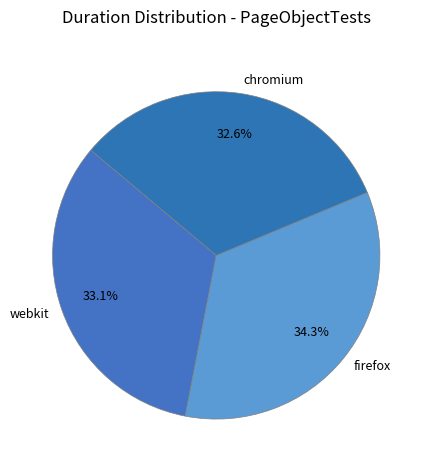

To the nearest percent, what portion does chromium represent?

33%